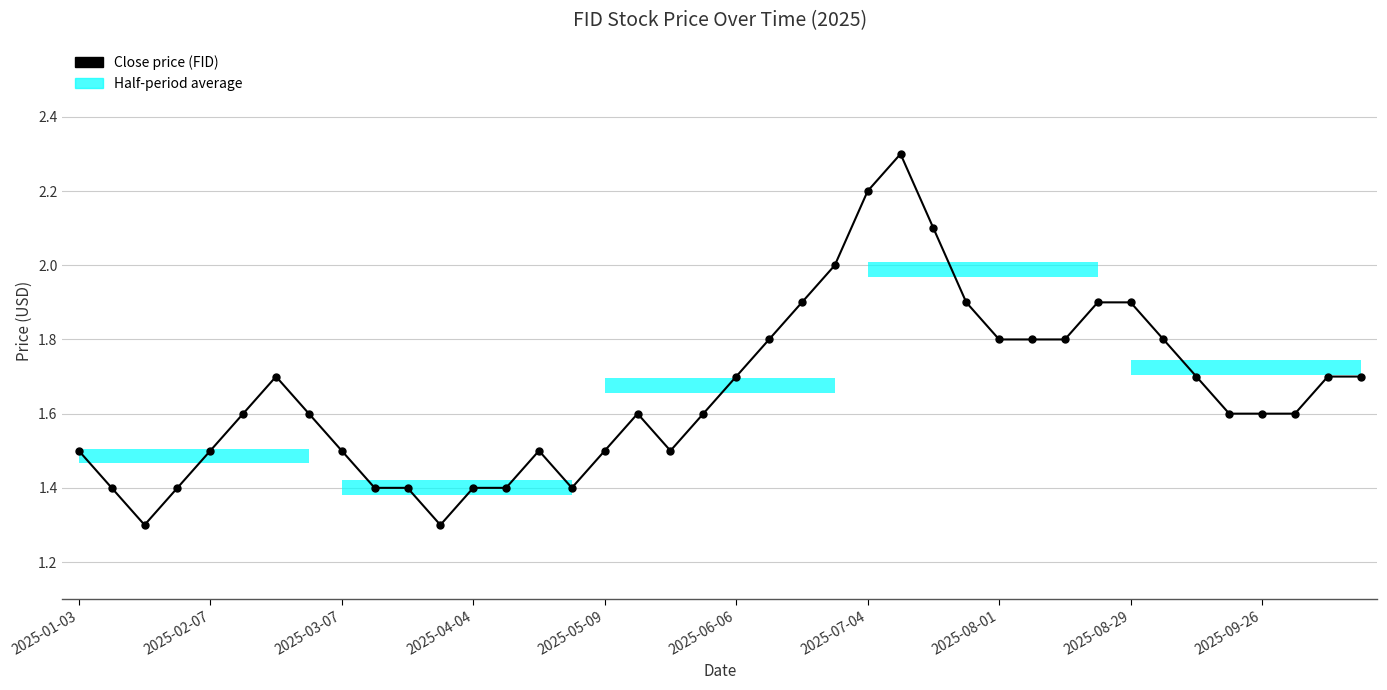

What is the value of the 40th point from the left?

1.7